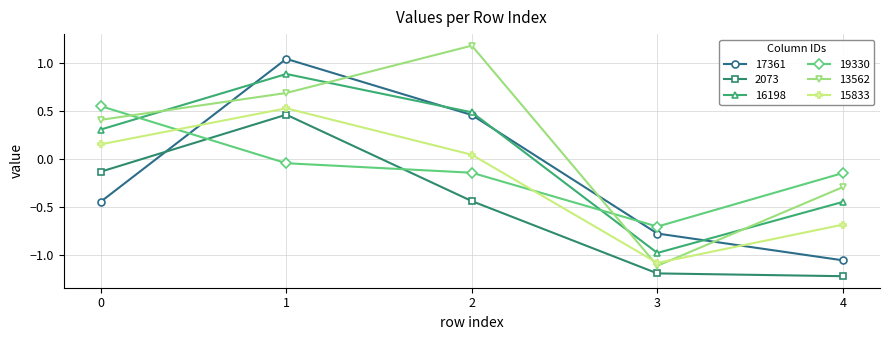

True or false: 15833 and 16198 cross at least once.

False